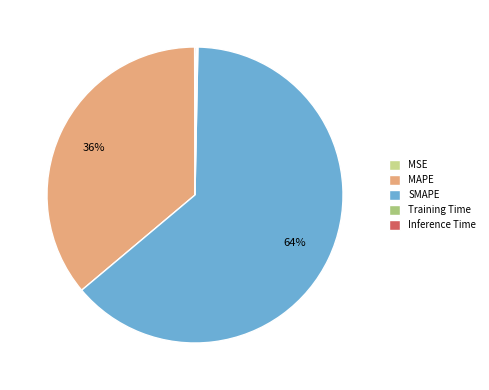

Which category accounts for the majority?

SMAPE